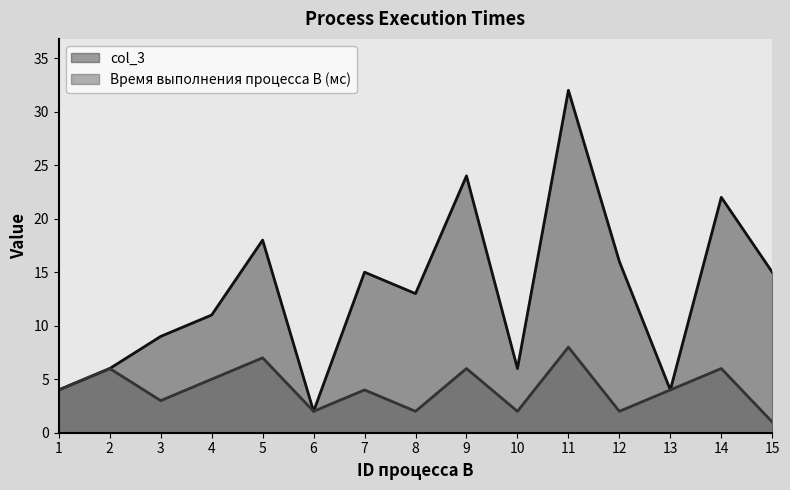

In col_3, how many points are higher than both neighbors (excluding endpoints)?

5